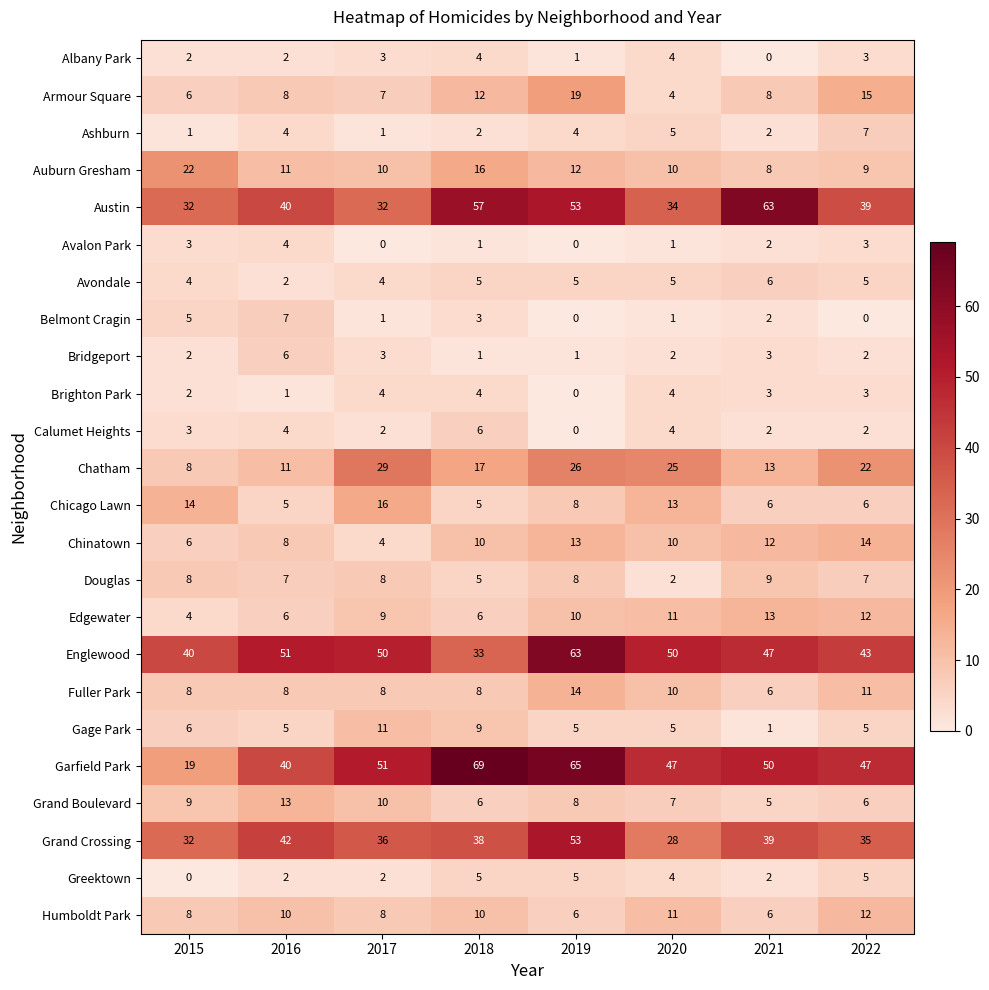

What is the greatest value displayed?

69